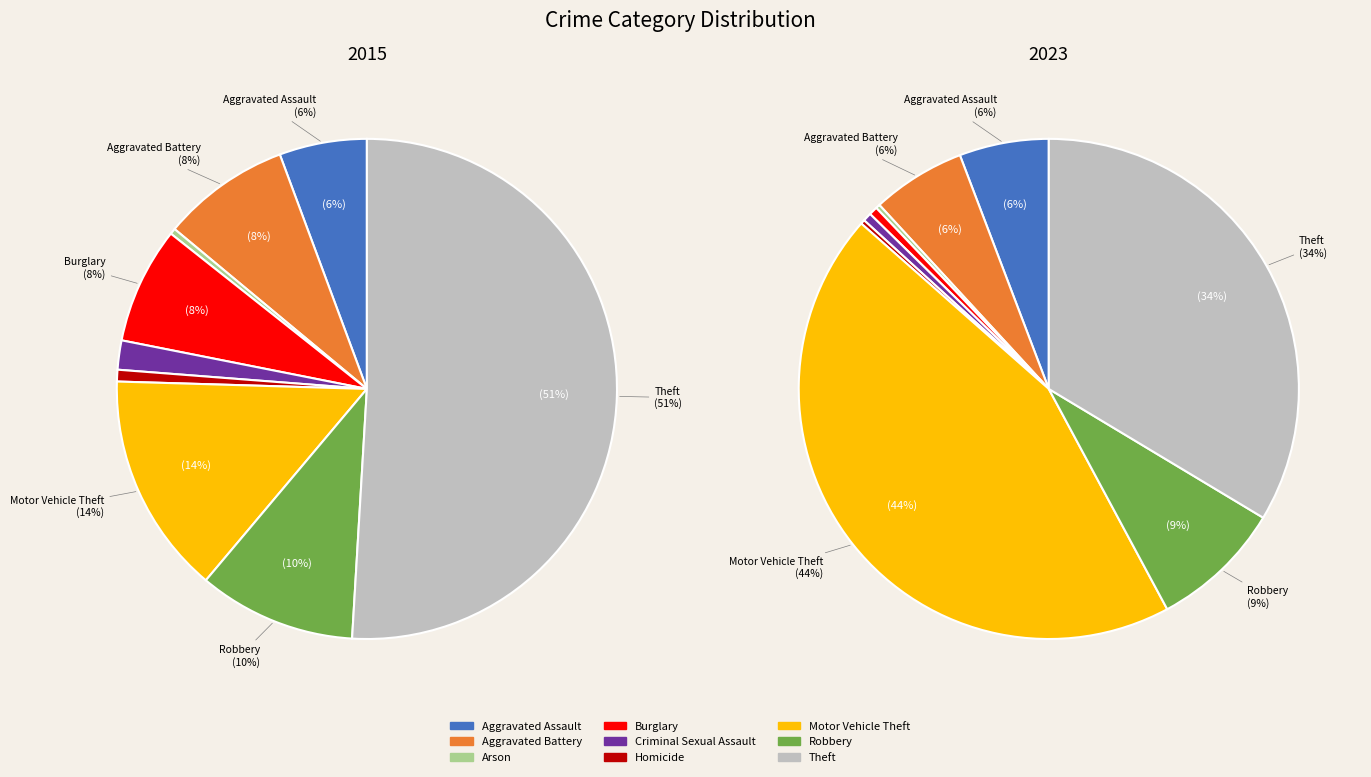

Which series changed the most between Aggravated Battery and Burglary?

2023